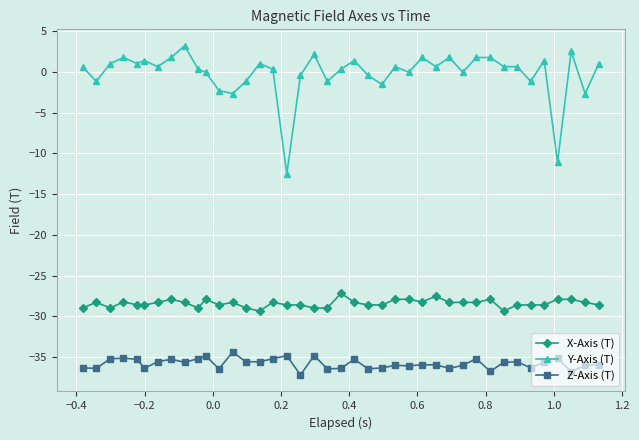

True or false: Z-Axis (T) has more than 0 points higher than both neighbors.

True